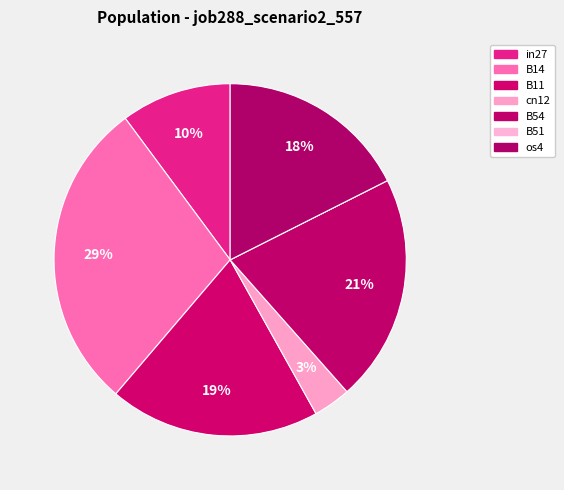

Is there a majority slice in this chart?

No